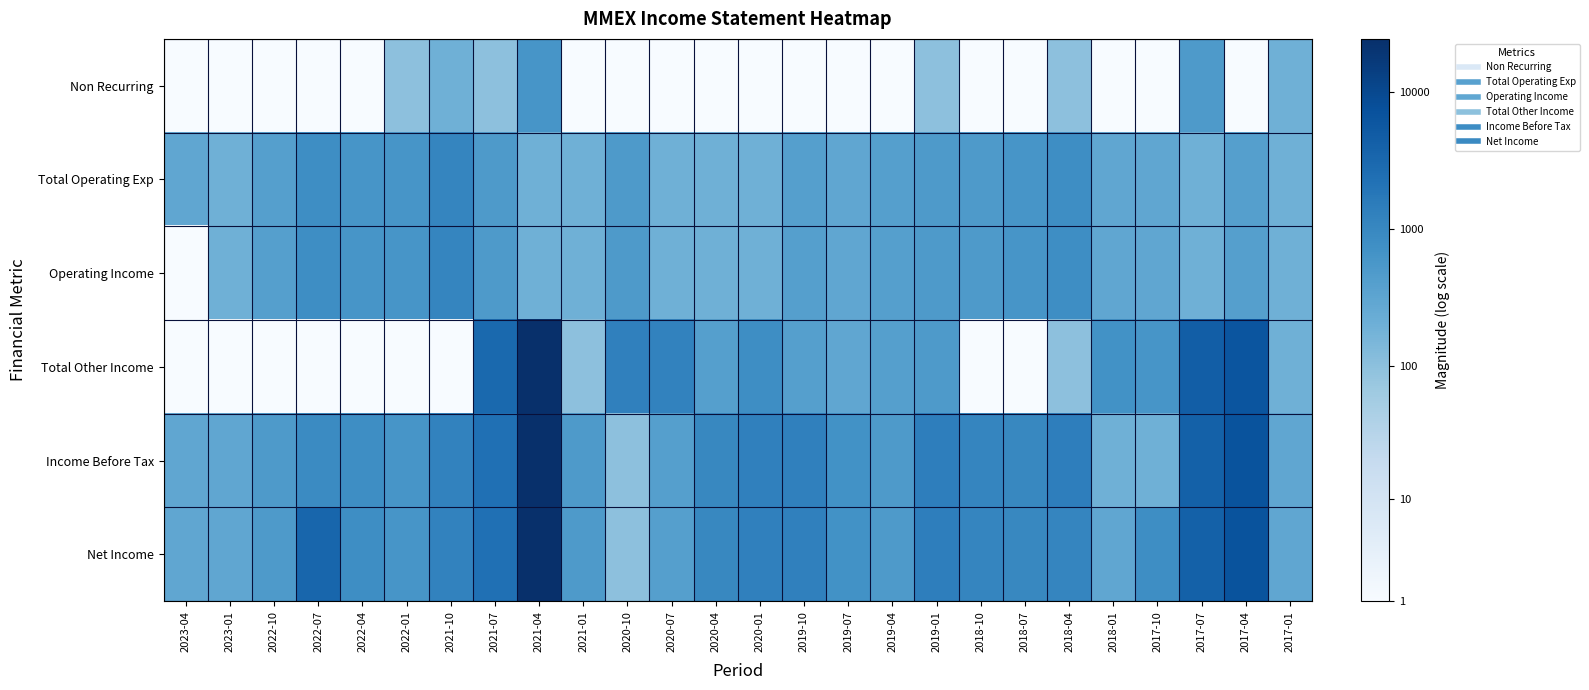

Reading left to right, transcribe all the data shown in this chart.

Non Recurring: 2023-04=0.7	2023-01=0.7	2022-10=0.7	2022-07=0.7	2022-04=0.7	2022-01=4.6	2021-10=5.3	2021-07=4.6	2021-04=6.4	2021-01=0.7	2020-10=0.7	2020-07=0.7	2020-04=0.7	2020-01=0.7	2019-10=0.7	2019-07=0.7	2019-04=0.7	2019-01=4.6	2018-10=0.7	2018-07=0.7	2018-04=4.6	2018-01=0.7	2017-10=0.7	2017-07=6.2	2017-04=0.7	2017-01=5.3
Total Operating Exp: 2023-04=5.7	2023-01=5.3	2022-10=6.0	2022-07=6.7	2022-04=6.4	2022-01=6.4	2021-10=7.0	2021-07=6.2	2021-04=5.3	2021-01=5.3	2020-10=6.2	2020-07=5.3	2020-04=5.3	2020-01=5.3	2019-10=6.0	2019-07=5.7	2019-04=6.0	2019-01=6.2	2018-10=6.2	2018-07=6.4	2018-04=6.7	2018-01=5.7	2017-10=5.7	2017-07=5.3	2017-04=6.0	2017-01=5.3
Operating Income: 2023-04=0.7	2023-01=5.3	2022-10=6.0	2022-07=6.7	2022-04=6.4	2022-01=6.4	2021-10=7.0	2021-07=6.2	2021-04=5.3	2021-01=5.3	2020-10=6.2	2020-07=5.3	2020-04=5.3	2020-01=5.3	2019-10=6.0	2019-07=5.7	2019-04=6.0	2019-01=6.2	2018-10=6.2	2018-07=6.4	2018-04=6.7	2018-01=5.7	2017-10=5.7	2017-07=5.3	2017-04=6.0	2017-01=5.3
Total Other Income: 2023-04=0.7	2023-01=0.7	2022-10=0.7	2022-07=0.7	2022-04=0.7	2022-01=0.7	2021-10=0.7	2021-07=8.0	2021-04=10.1	2021-01=4.6	2020-10=7.2	2020-07=7.1	2020-04=6.0	2020-01=6.7	2019-10=6.0	2019-07=5.7	2019-04=6.0	2019-01=6.2	2018-10=0.7	2018-07=0.7	2018-04=4.6	2018-01=6.6	2017-10=6.4	2017-07=8.4	2017-04=8.8	2017-01=5.3
Income Before Tax: 2023-04=5.7	2023-01=5.7	2022-10=6.2	2022-07=6.8	2022-04=6.7	2022-01=6.4	2021-10=7.1	2021-07=7.7	2021-04=10.1	2021-01=6.2	2020-10=4.6	2020-07=6.0	2020-04=6.9	2020-01=7.2	2019-10=7.2	2019-07=6.6	2019-04=6.2	2019-01=7.2	2018-10=7.0	2018-07=6.9	2018-04=7.2	2018-01=5.3	2017-10=5.3	2017-07=8.3	2017-04=8.8	2017-01=5.7
Net Income: 2023-04=5.7	2023-01=5.7	2022-10=6.2	2022-07=8.1	2022-04=6.7	2022-01=6.4	2021-10=7.1	2021-07=7.7	2021-04=10.1	2021-01=6.2	2020-10=4.6	2020-07=6.0	2020-04=6.9	2020-01=7.2	2019-10=7.2	2019-07=6.6	2019-04=6.2	2019-01=7.2	2018-10=7.0	2018-07=6.9	2018-04=7.0	2018-01=5.7	2017-10=6.7	2017-07=8.3	2017-04=8.8	2017-01=5.7